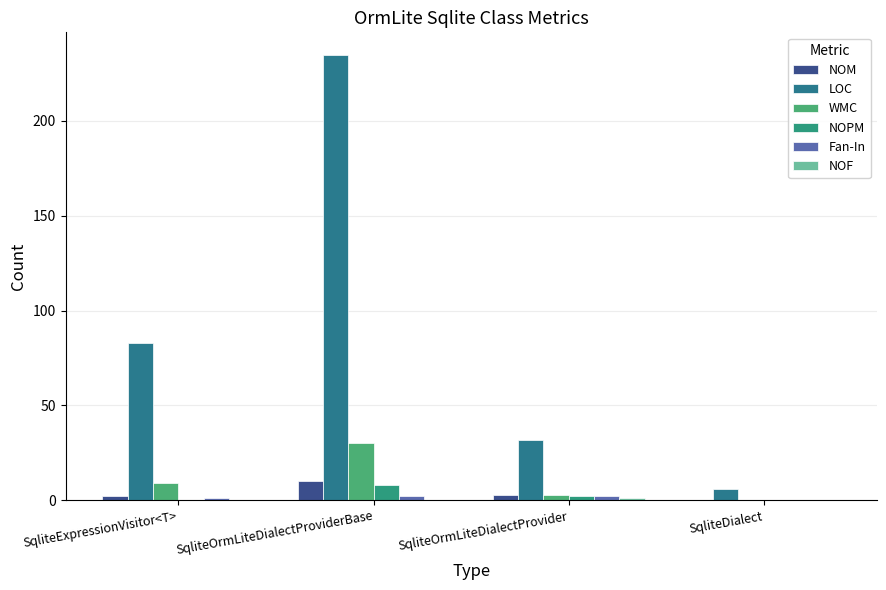

At which label is Fan-In closest to 1?

SqliteExpressionVisitor<T>